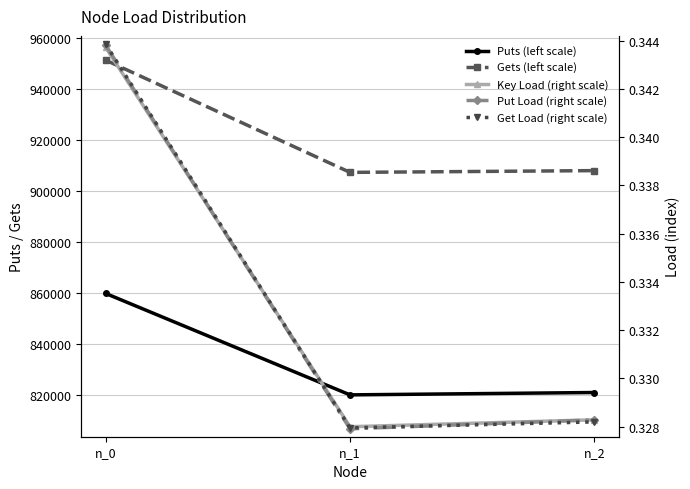

Reading right to left, transcribe all the data shown in this chart.

Puts (left scale): 821149.0	820221.0	859967.0
Gets (left scale): 908126.0	907435.0	951426.0
Key Load (right scale): 0.3	0.3	0.3
Put Load (right scale): 0.3	0.3	0.3
Get Load (right scale): 0.3	0.3	0.3